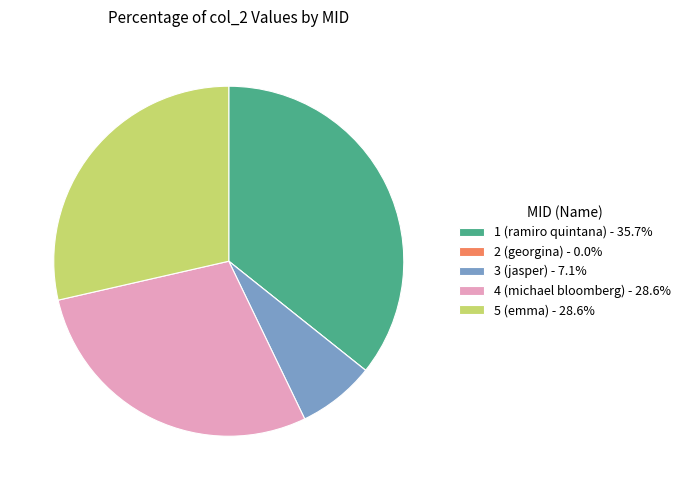

Is there any slice that represents more than half of the pie?

No